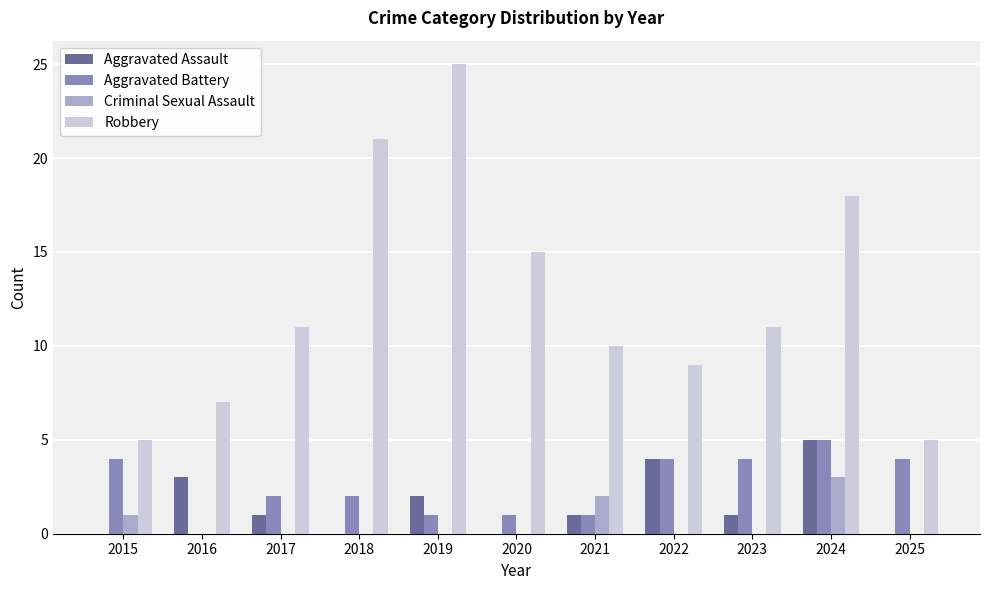

What is the greatest value displayed?

25